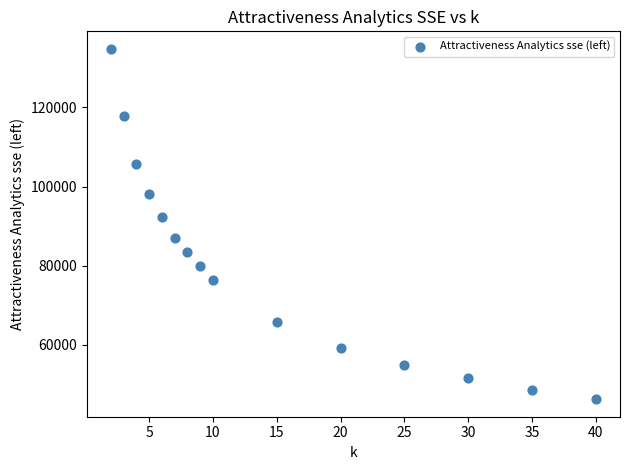

What Y value in the scatter plot is closest to 90512?

92275.7